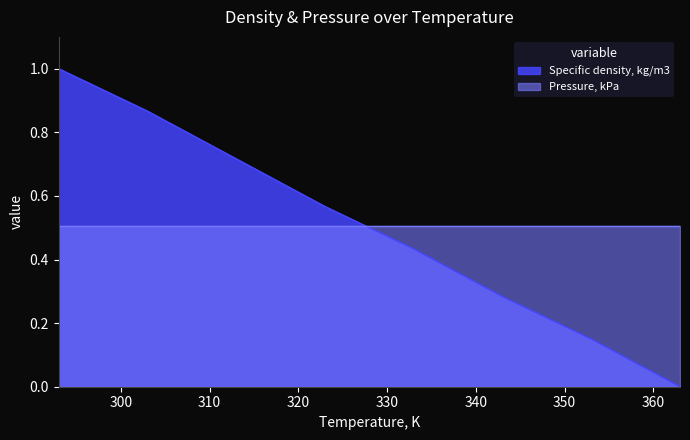

What is the greatest value displayed?

1.0